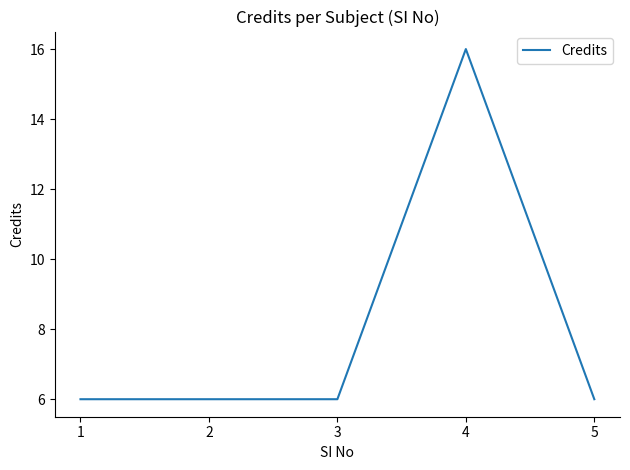

Reading right to left, extract all data points from this chart.

6	16	6	6	6